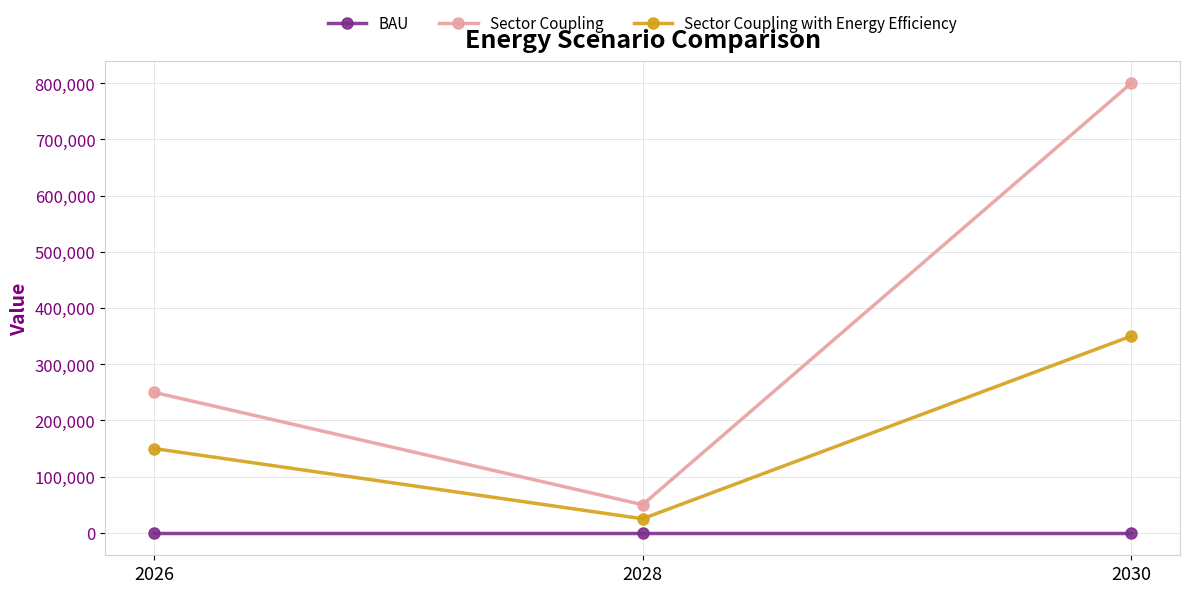

True or false: Sector Coupling with Energy Efficiency has a value of 150000 at 2026.

True